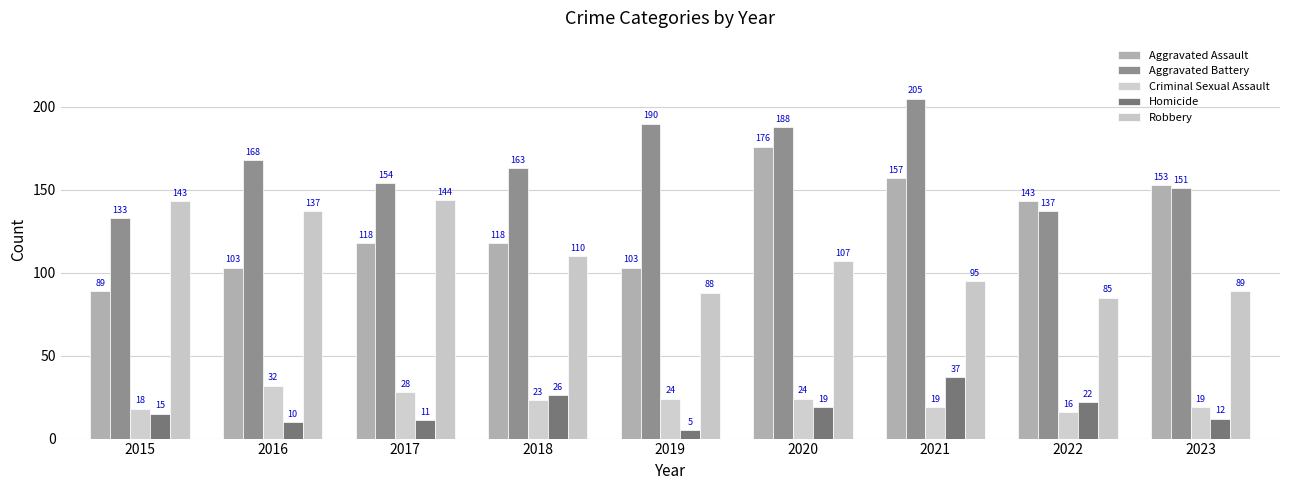

Where does the Homicide series first go above 15?

2018